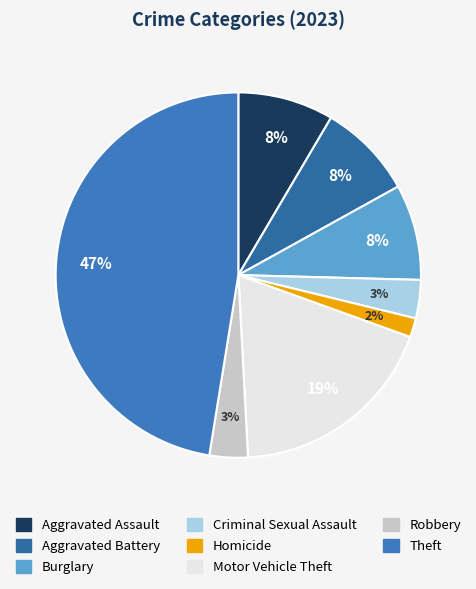

To the nearest percent, what percentage of the pie is Homicide?

2%